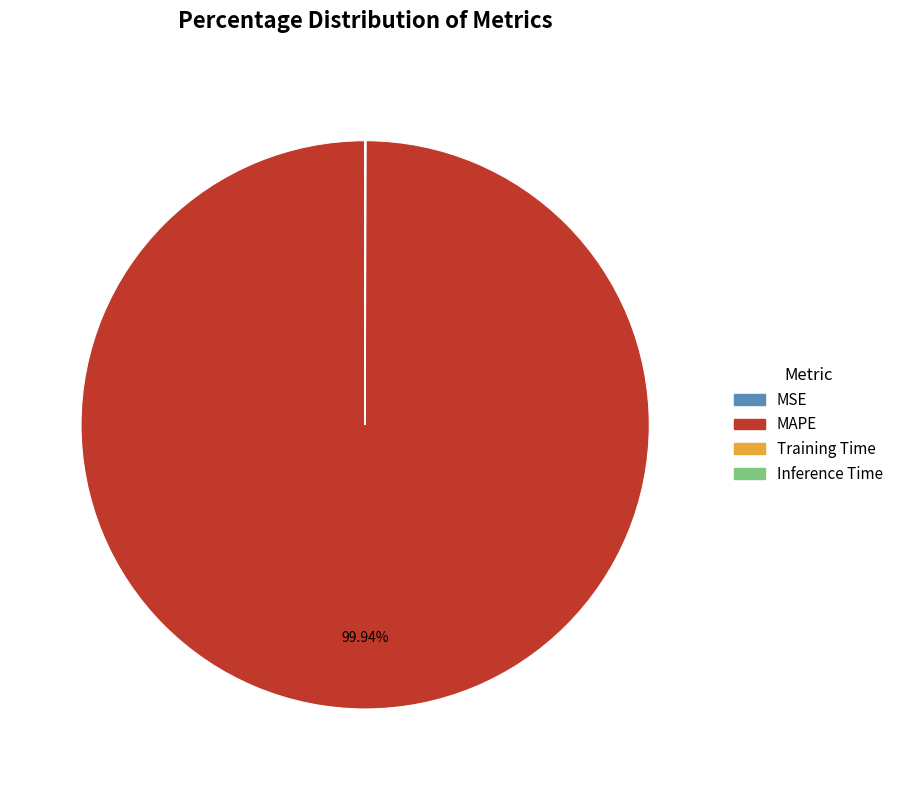

Is there a majority slice in this chart?

Yes